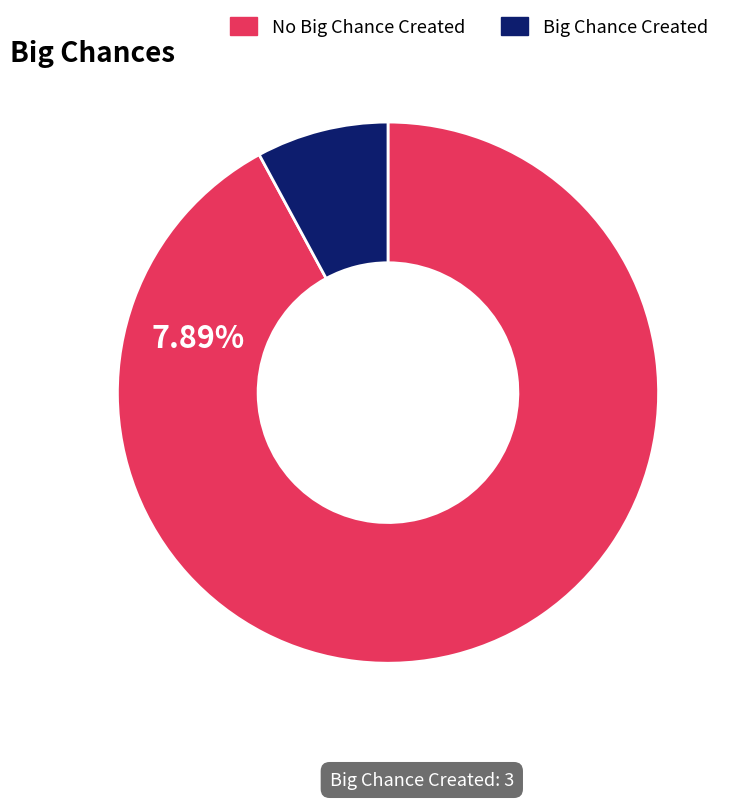

Rank the categories by value from highest to lowest.

No Big Chance Created, Big Chance Created